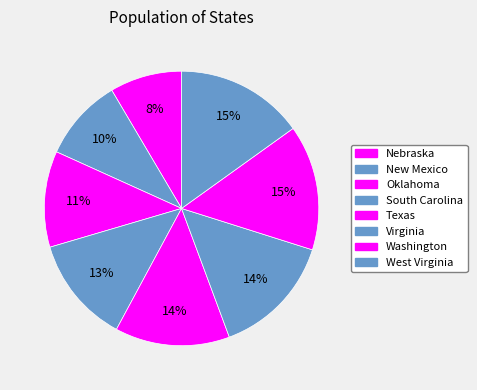

What is the largest slice in the pie chart?

West Virginia